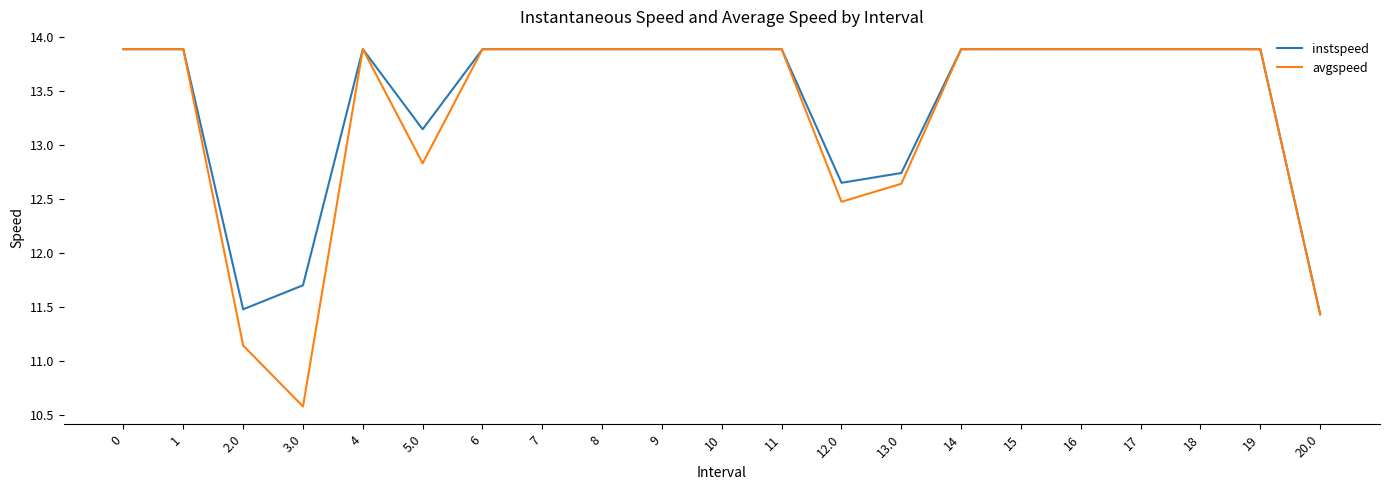

True or false: avgspeed has a value of 18.4 at 7.

False